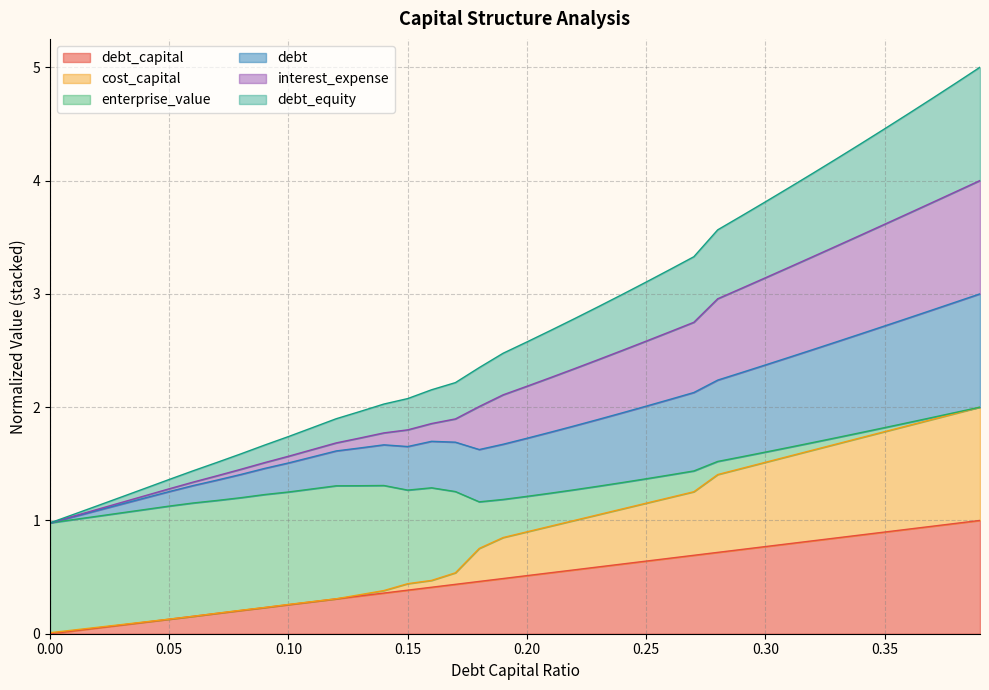

What is the sum of all cost_capital values?

34.9